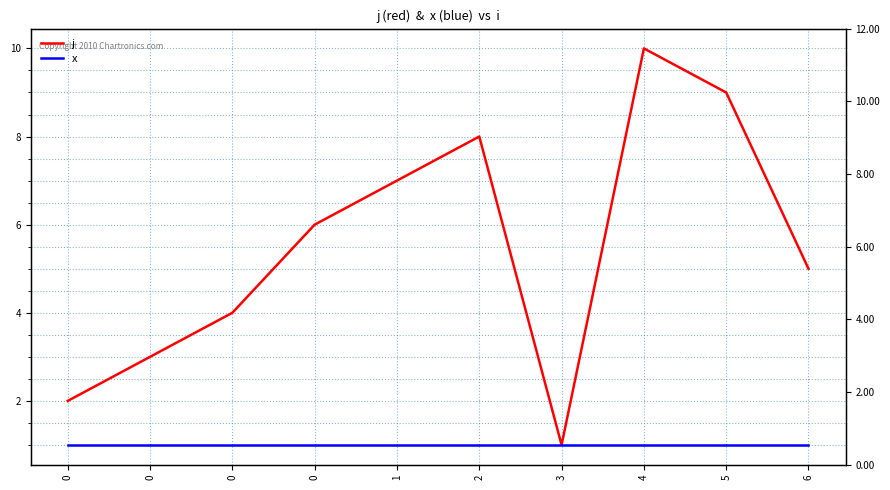

What value does the j series have at 0?

4